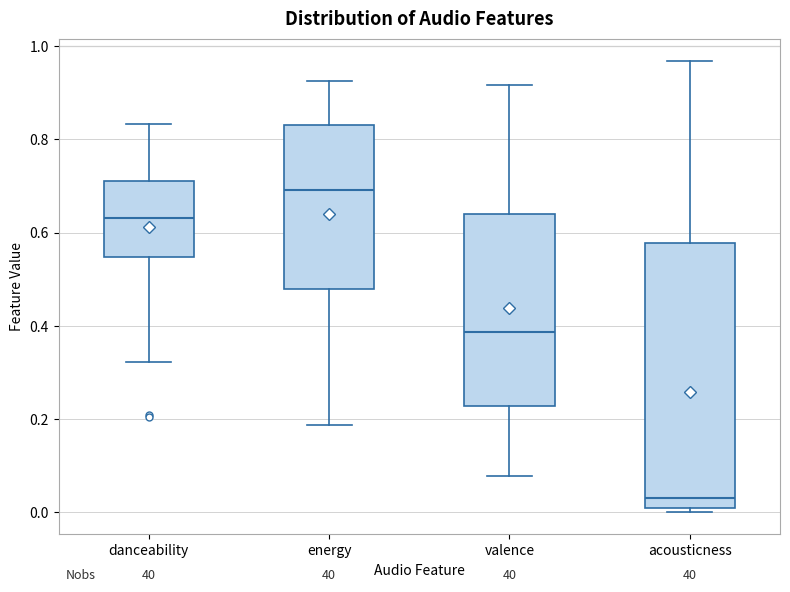

Where does the lower whisker of the box for danceability end on the y-axis? The values are not printed on the chart, so give them approximately, as read against the axis.

0.32